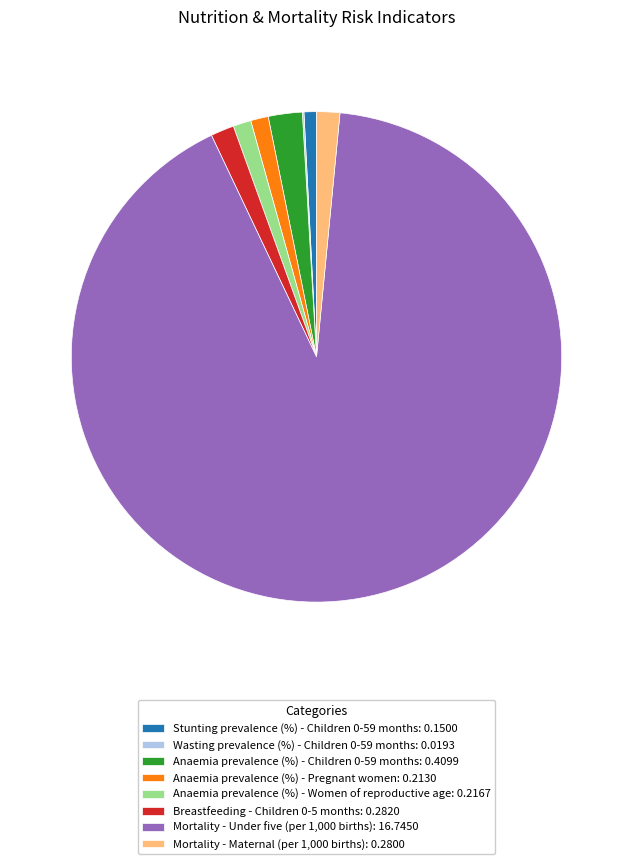

Does Mortality - Under five (per 1,000 births): 16.7450 account for over 50% of the chart?

Yes